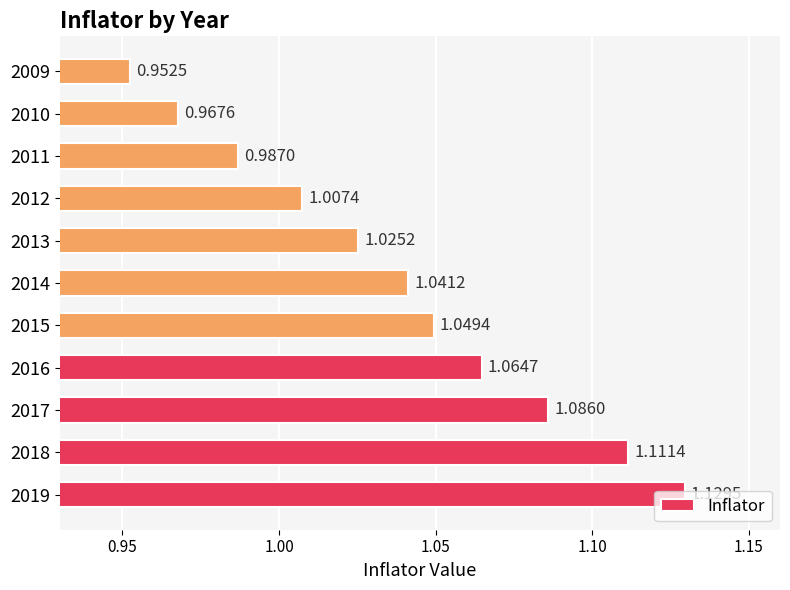

What is the ratio of the value at 2010 to the value at 2017?

0.9